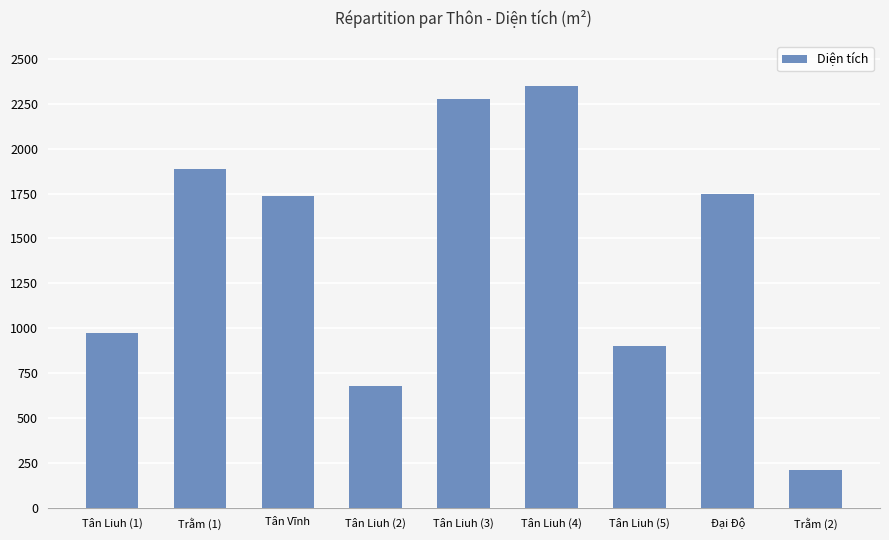

Are the bars horizontal?

No